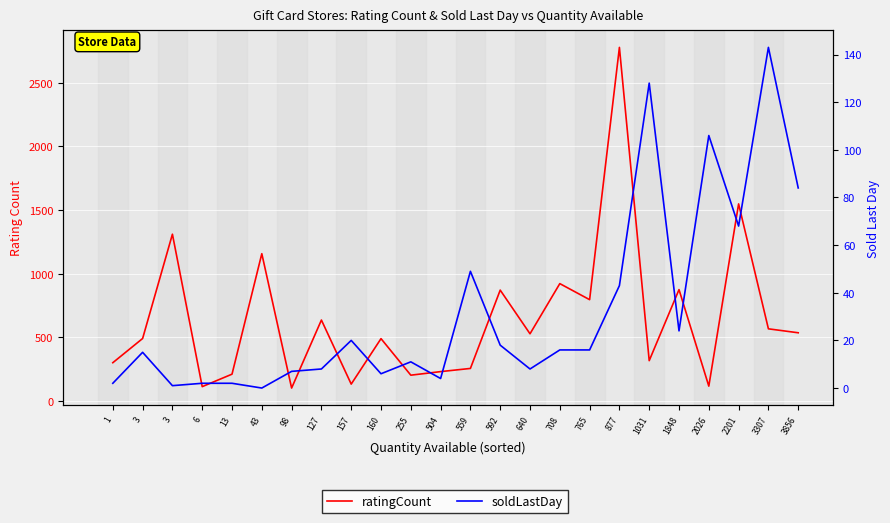

What are all the series names shown in the legend?

ratingCount, soldLastDay